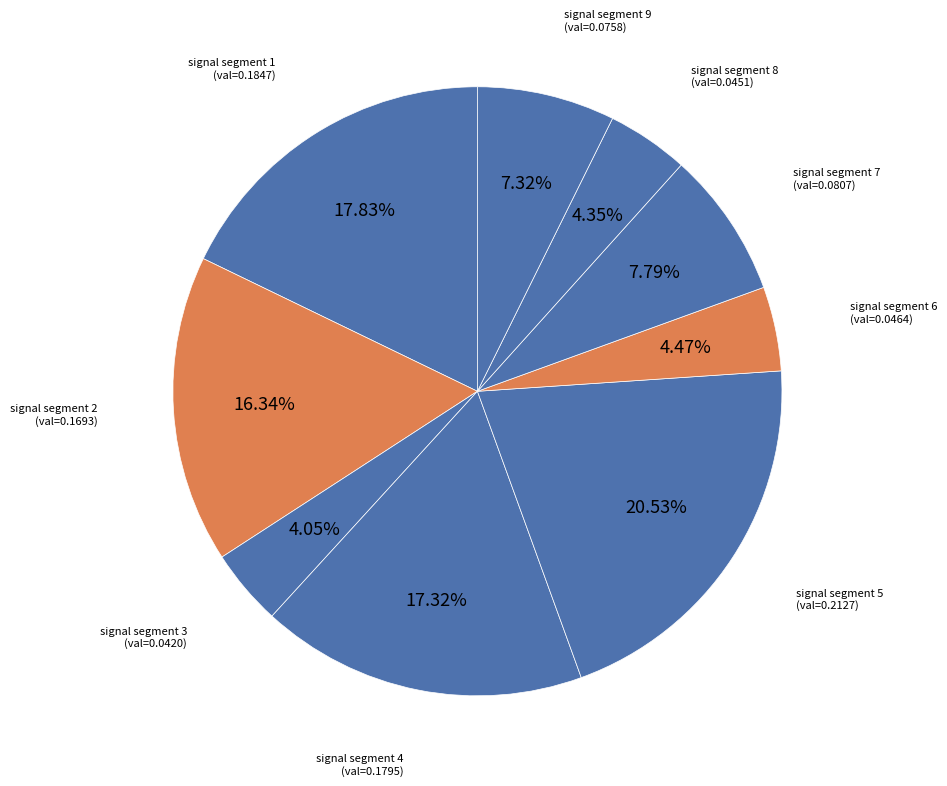

To the nearest percent, what is the average slice percentage?

11%